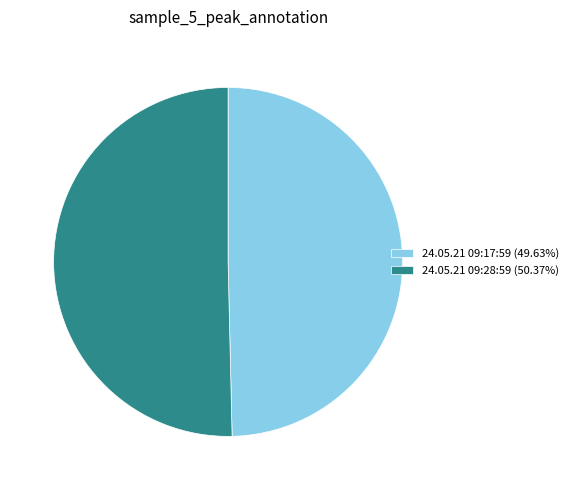

True or false: 24.05.21 09:17:59 accounts for 50% of the total.

True